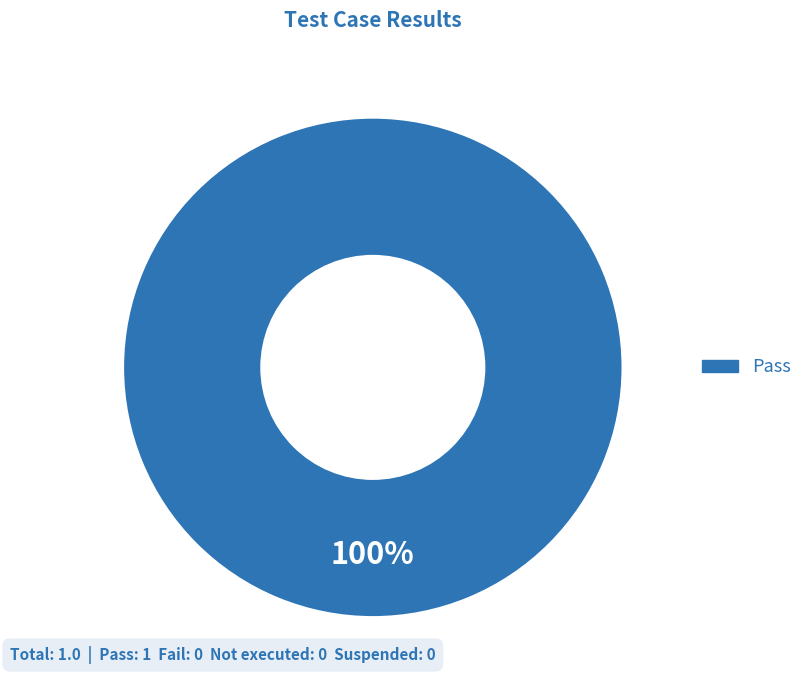

How many segments does this pie chart have?

1